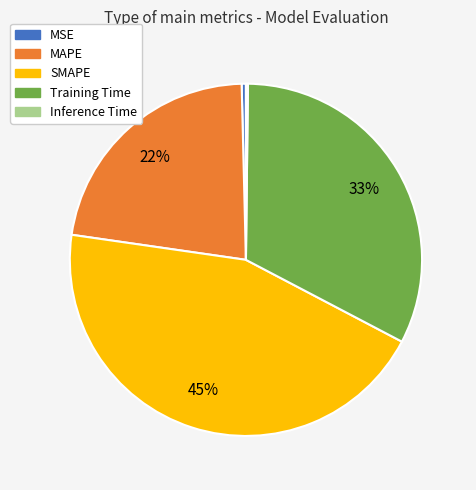

To the nearest percent, what is the combined percentage of Training Time and MAPE?

55%